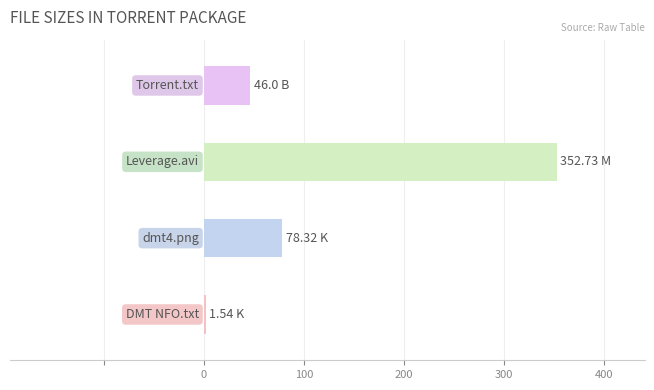

What is the average value?

119.6